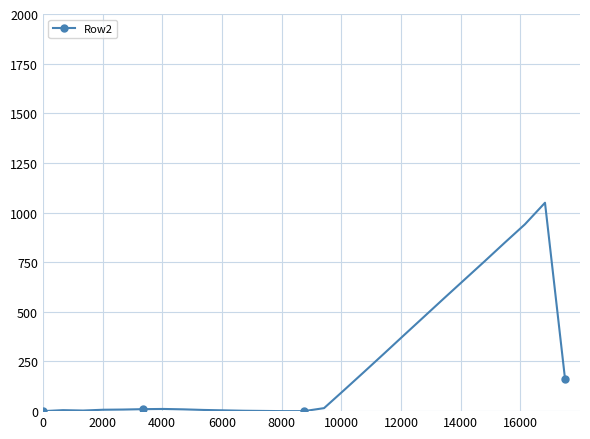

True or false: there are more than 2 points higher than both neighbors.

True